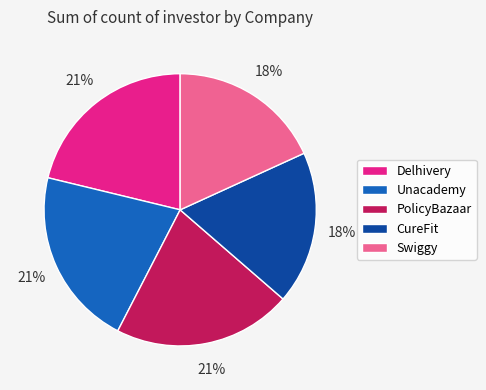

To the nearest percent, what is the combined percentage of Delhivery and Unacademy?

42%